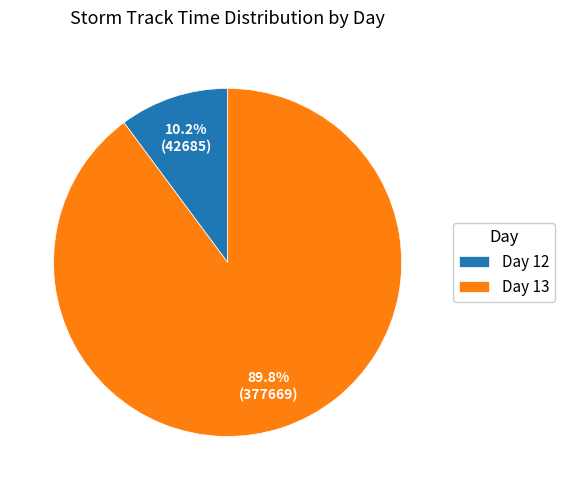

Is there any slice that represents more than half of the pie?

Yes